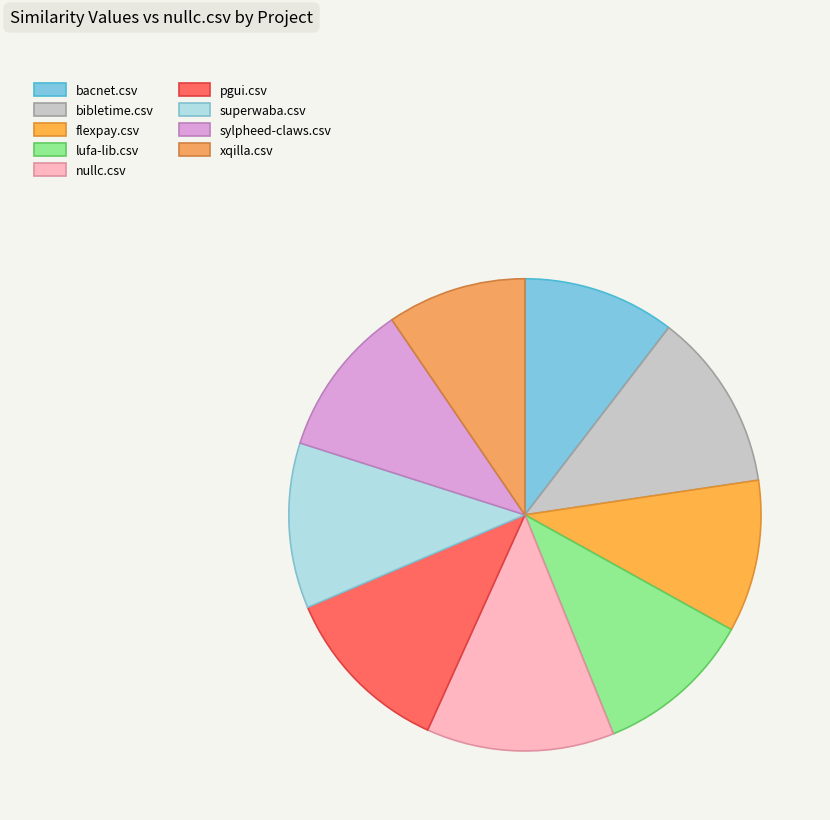

Which slice is the smallest?

xqilla.csv